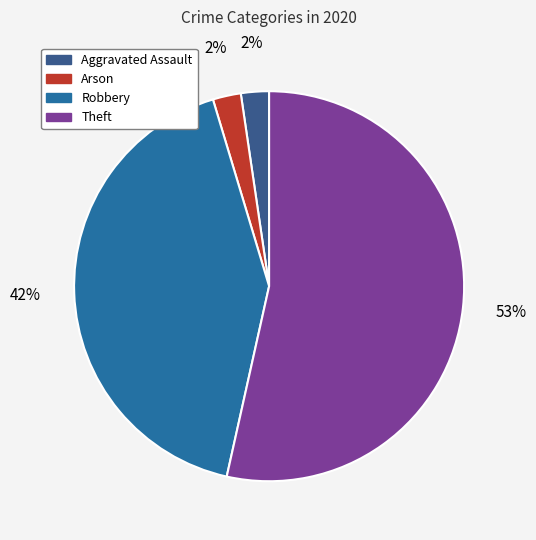

Count the number of slices in the pie.

4